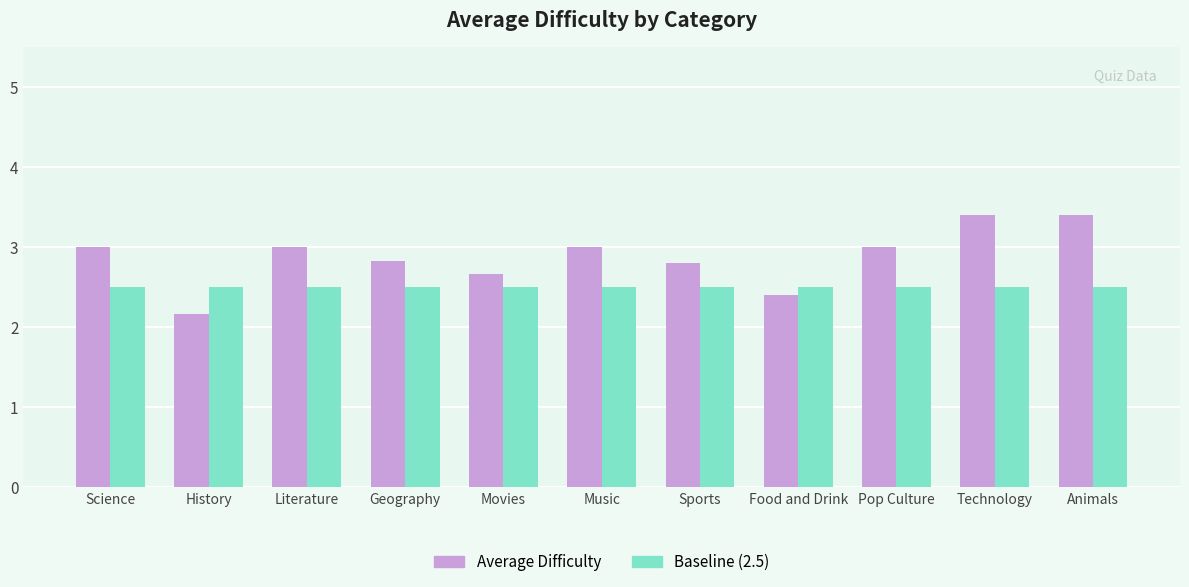

Which series changed the most between Movies and Technology?

Average Difficulty